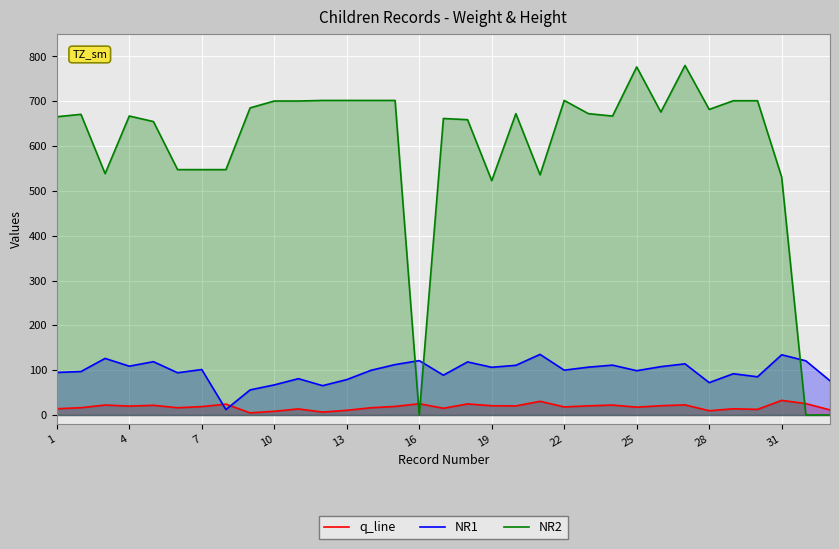

True or false: q_line and NR2 intersect in this chart.

True